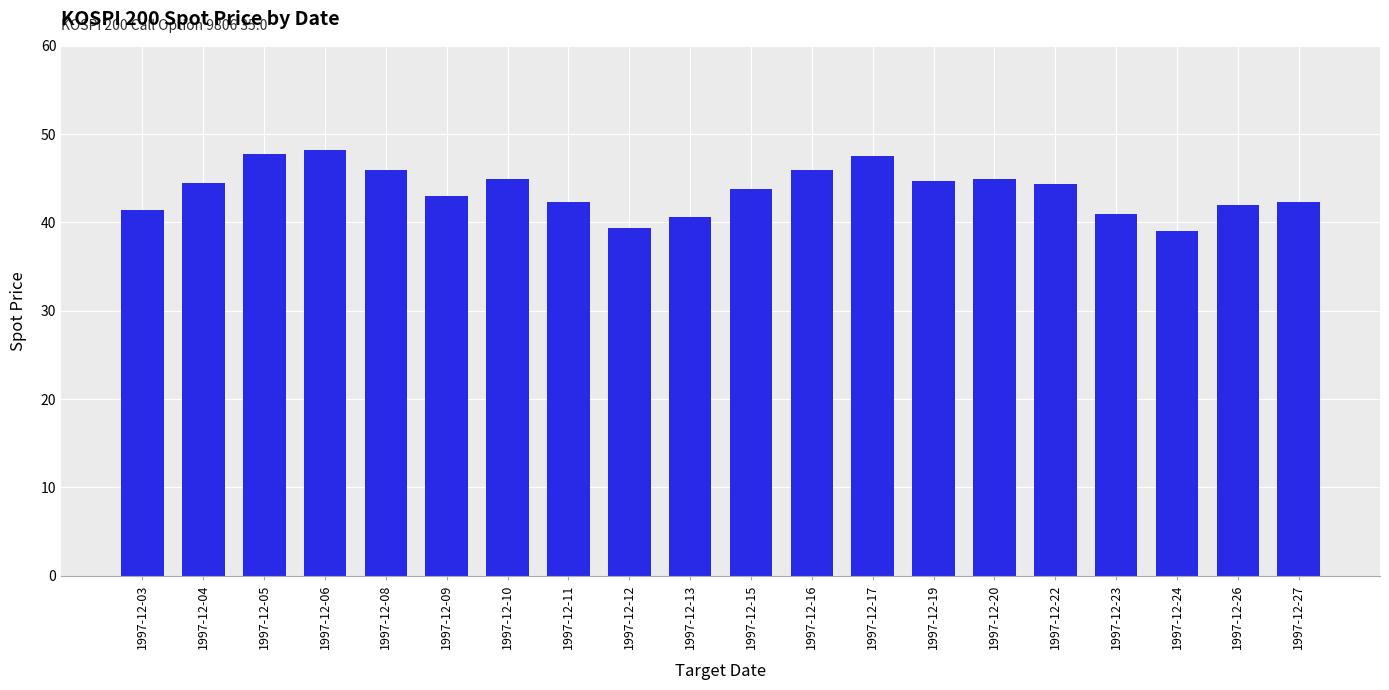

True or false: the data shows 41.9 at 1997-12-26.

True